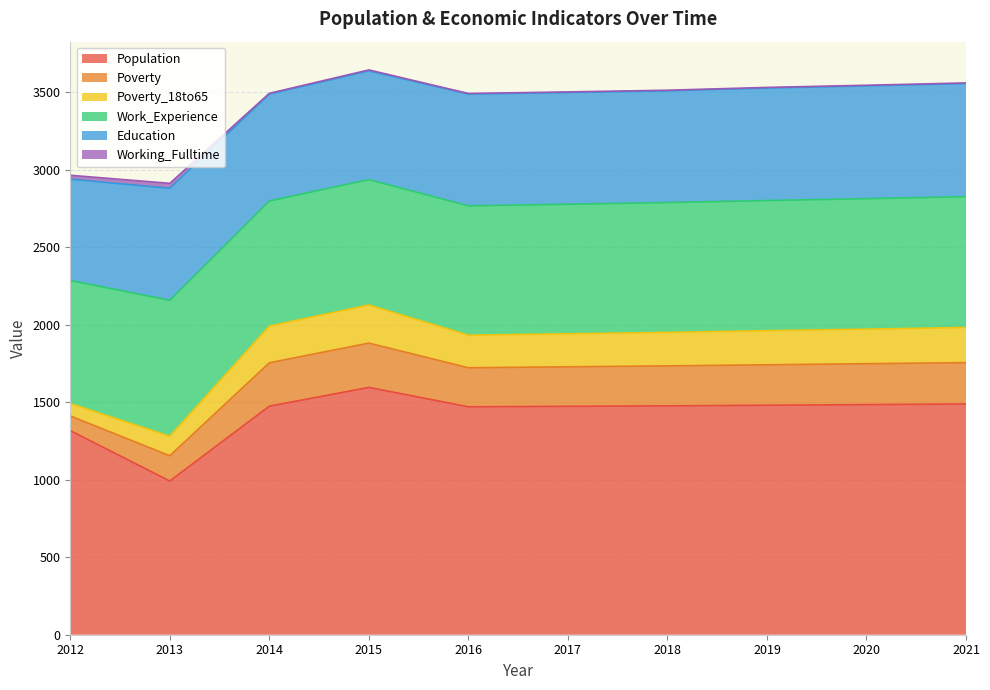

What value does the Poverty series have at 2019, to the nearest 10?

260